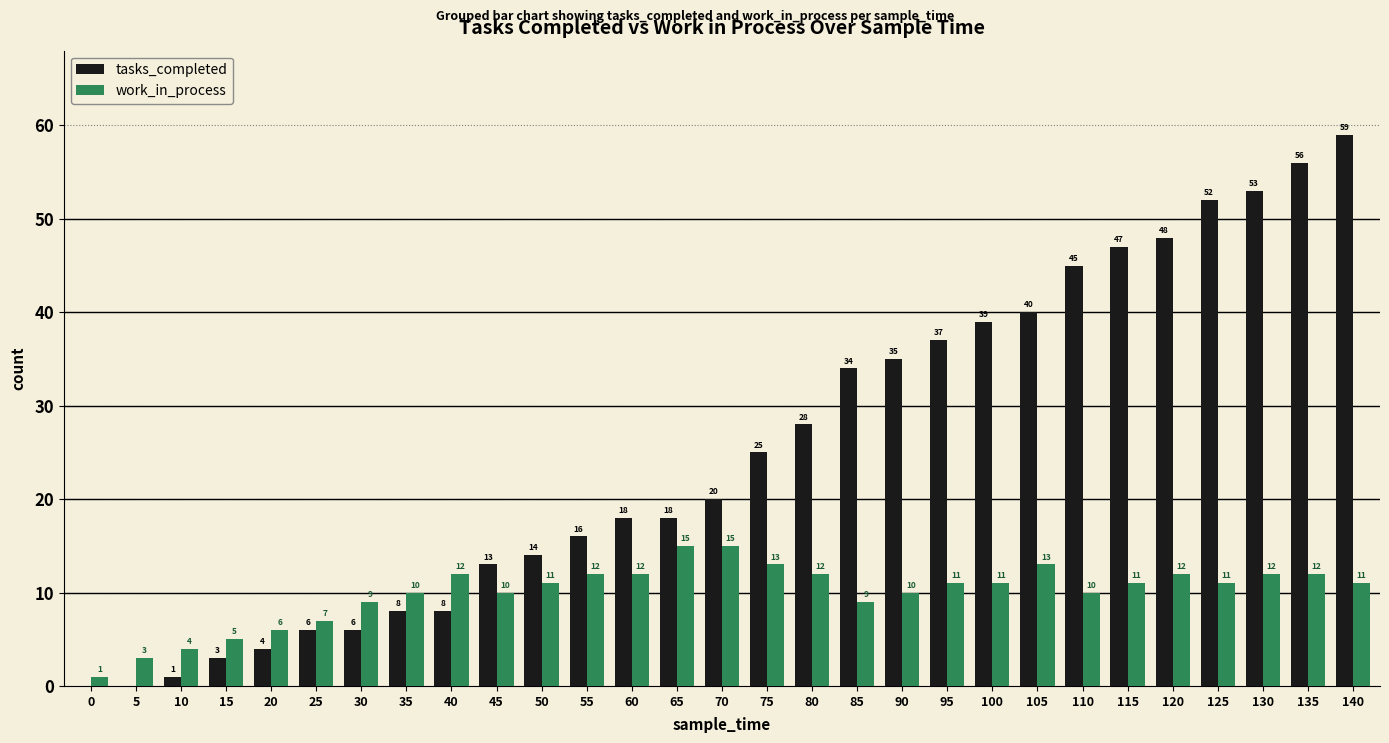

Reading left to right, what are all the values shown in this chart?

tasks_completed: 0	0	1	3	4	6	6	8	8	13	14	16	18	18	20	25	28	34	35	37	39	40	45	47	48	52	53	56	59
work_in_process: 1	3	4	5	6	7	9	10	12	10	11	12	12	15	15	13	12	9	10	11	11	13	10	11	12	11	12	12	11